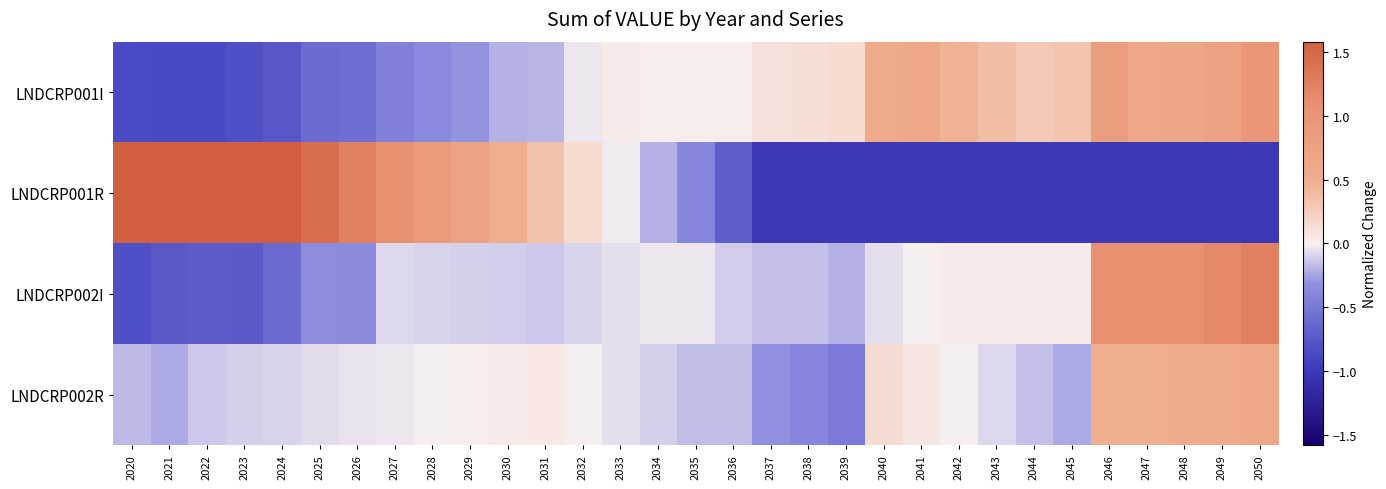

Reading left to right, extract all data points from this chart.

LNDCRP001I: 2020=-0.9	2021=-0.9	2022=-0.9	2023=-0.8	2024=-0.8	2025=-0.6	2026=-0.6	2027=-0.4	2028=-0.4	2029=-0.3	2030=-0.2	2031=-0.2	2032=-0.0	2033=0.0	2034=0.0	2035=0.0	2036=0.0	2037=0.1	2038=0.1	2039=0.2	2040=0.6	2041=0.6	2042=0.5	2043=0.4	2044=0.3	2045=0.3	2046=0.8	2047=0.6	2048=0.7	2049=0.8	2050=1.0
LNDCRP001R: 2020=1.7	2021=1.9	2022=2.0	2023=1.8	2024=1.6	2025=1.4	2026=1.2	2027=1.1	2028=0.9	2029=0.7	2030=0.5	2031=0.3	2032=0.2	2033=-0.0	2034=-0.2	2035=-0.4	2036=-0.7	2037=-1.0	2038=-1.0	2039=-1.0	2040=-1.0	2041=-1.0	2042=-1.0	2043=-1.0	2044=-1.0	2045=-1.0	2046=-1.0	2047=-1.0	2048=-1.0	2049=-1.0	2050=-1.0
LNDCRP002I: 2020=-0.8	2021=-0.7	2022=-0.7	2023=-0.7	2024=-0.6	2025=-0.3	2026=-0.3	2027=-0.1	2028=-0.1	2029=-0.1	2030=-0.1	2031=-0.1	2032=-0.1	2033=-0.1	2034=-0.0	2035=-0.0	2036=-0.1	2037=-0.2	2038=-0.2	2039=-0.2	2040=-0.1	2041=-0.0	2042=0.0	2043=0.0	2044=0.0	2045=0.0	2046=1.1	2047=1.1	2048=1.0	2049=1.2	2050=1.2
LNDCRP002R: 2020=-0.2	2021=-0.2	2022=-0.1	2023=-0.1	2024=-0.1	2025=-0.1	2026=-0.0	2027=-0.0	2028=-0.0	2029=0.0	2030=0.0	2031=0.1	2032=-0.0	2033=-0.1	2034=-0.1	2035=-0.2	2036=-0.2	2037=-0.3	2038=-0.4	2039=-0.5	2040=0.1	2041=0.1	2042=-0.0	2043=-0.1	2044=-0.2	2045=-0.2	2046=0.5	2047=0.5	2048=0.6	2049=0.6	2050=0.6